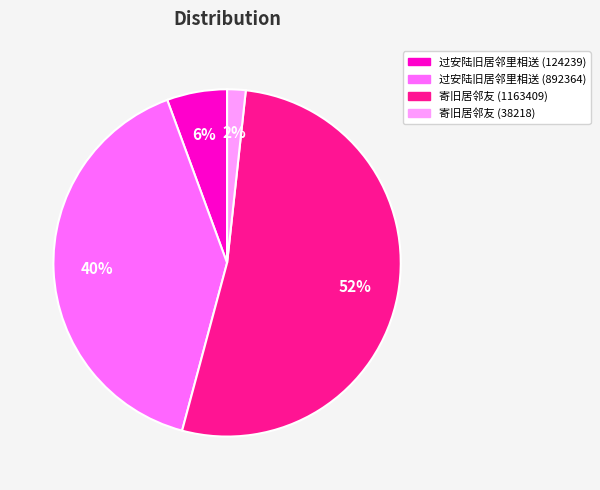

Count the number of slices in the pie.

4